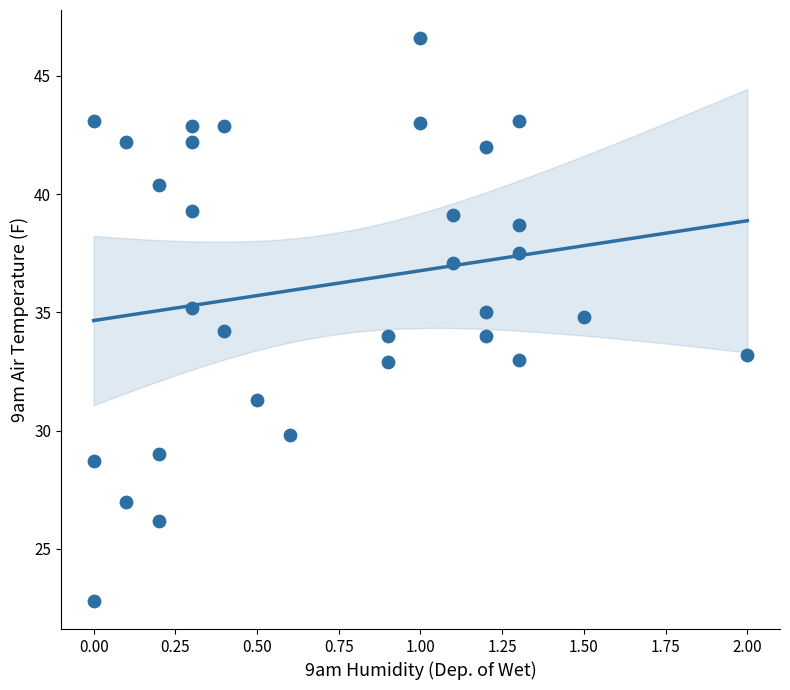

What is the range of Y values (max minus min)?

23.8